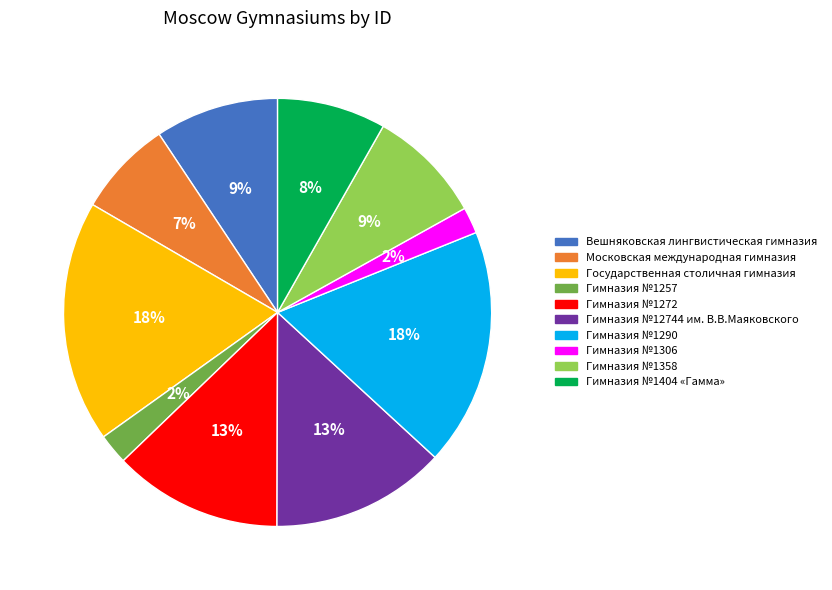

Count the number of slices in the pie.

10